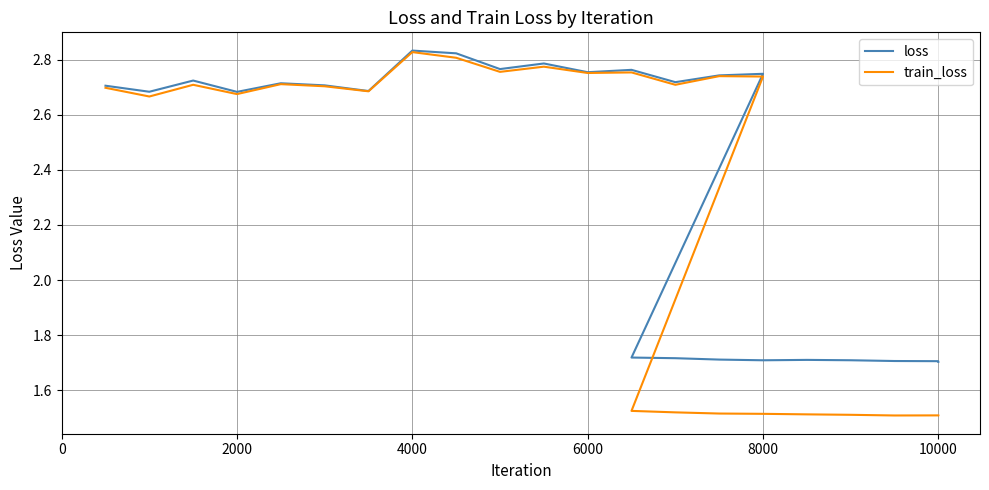

At how many categories does at least one series exceed 2?

16